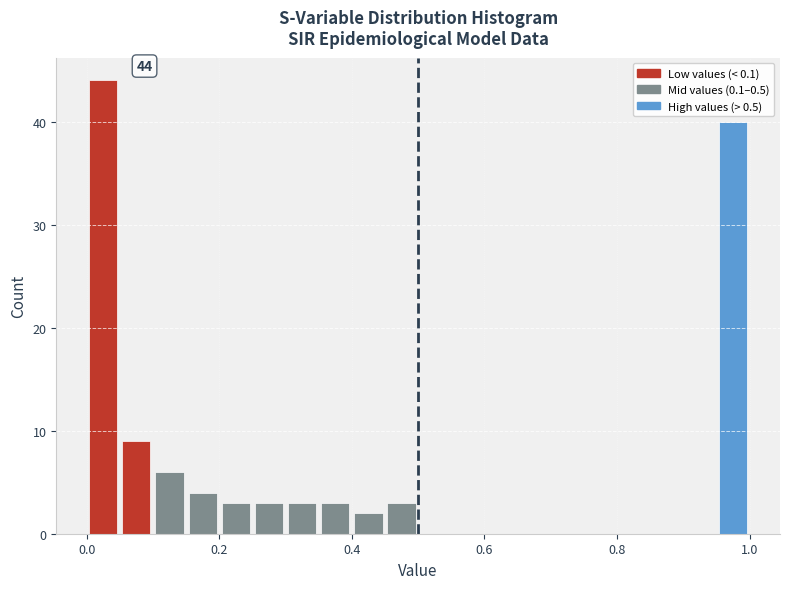

Around what value on the x-axis is the tallest bar? Give the approximate position of its centre, as read against the axis.

0.02